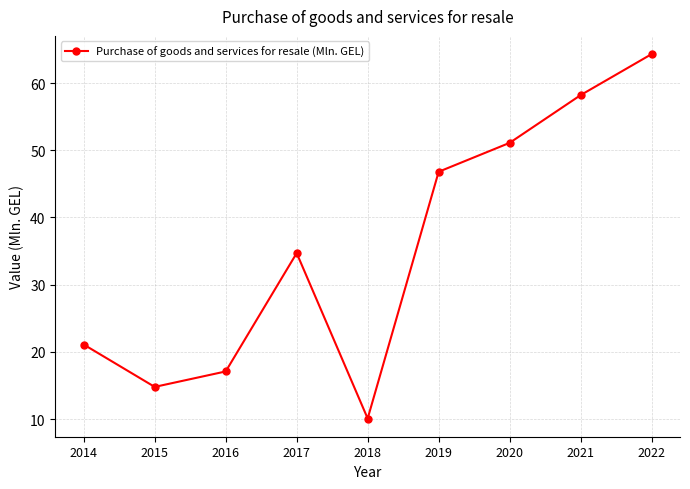

How many lines are shown in the chart?

1